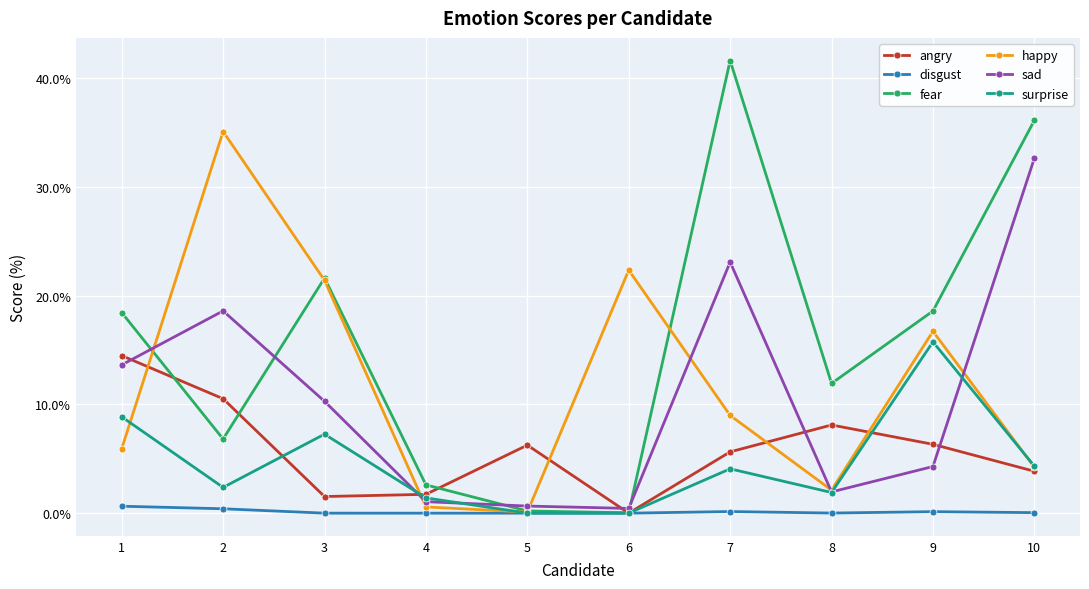

What is the difference between the disgust values at 3 and 1?

0.6